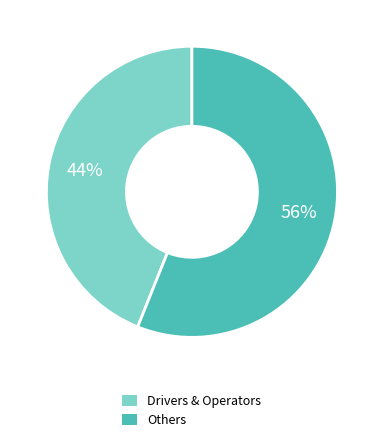

Is there a majority slice in this chart?

Yes